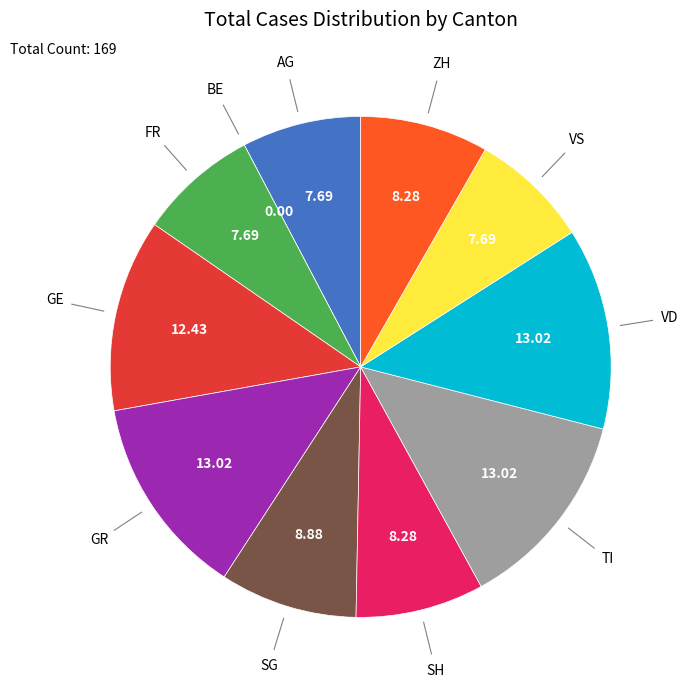

Is there any slice that represents more than half of the pie?

No